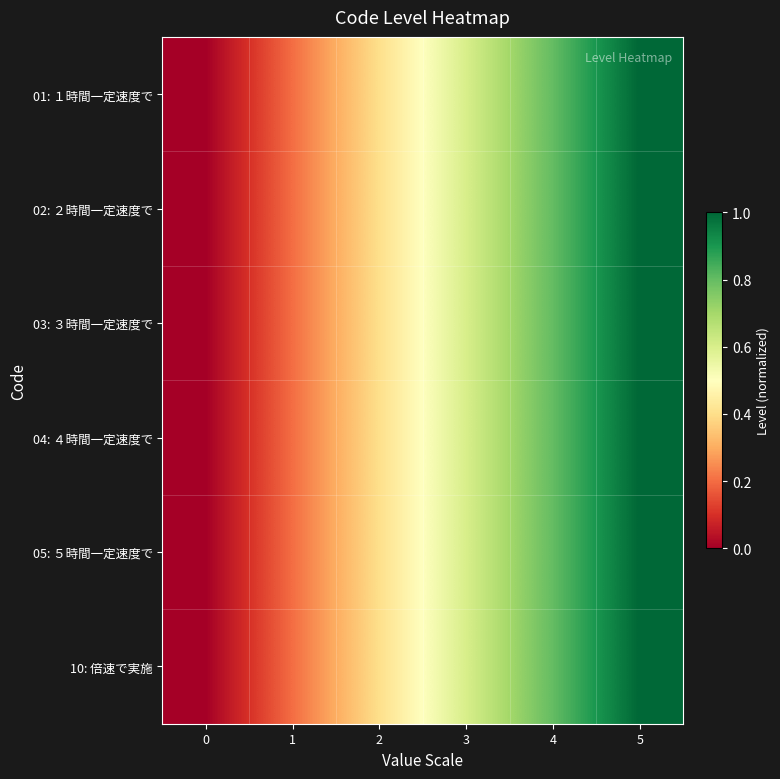

Rank the series at 3 from lowest to highest value.

01: １時間一定速度で, 02: ２時間一定速度で, 03: ３時間一定速度で, 04: ４時間一定速度で, 05: ５時間一定速度で, 10: 倍速で実施